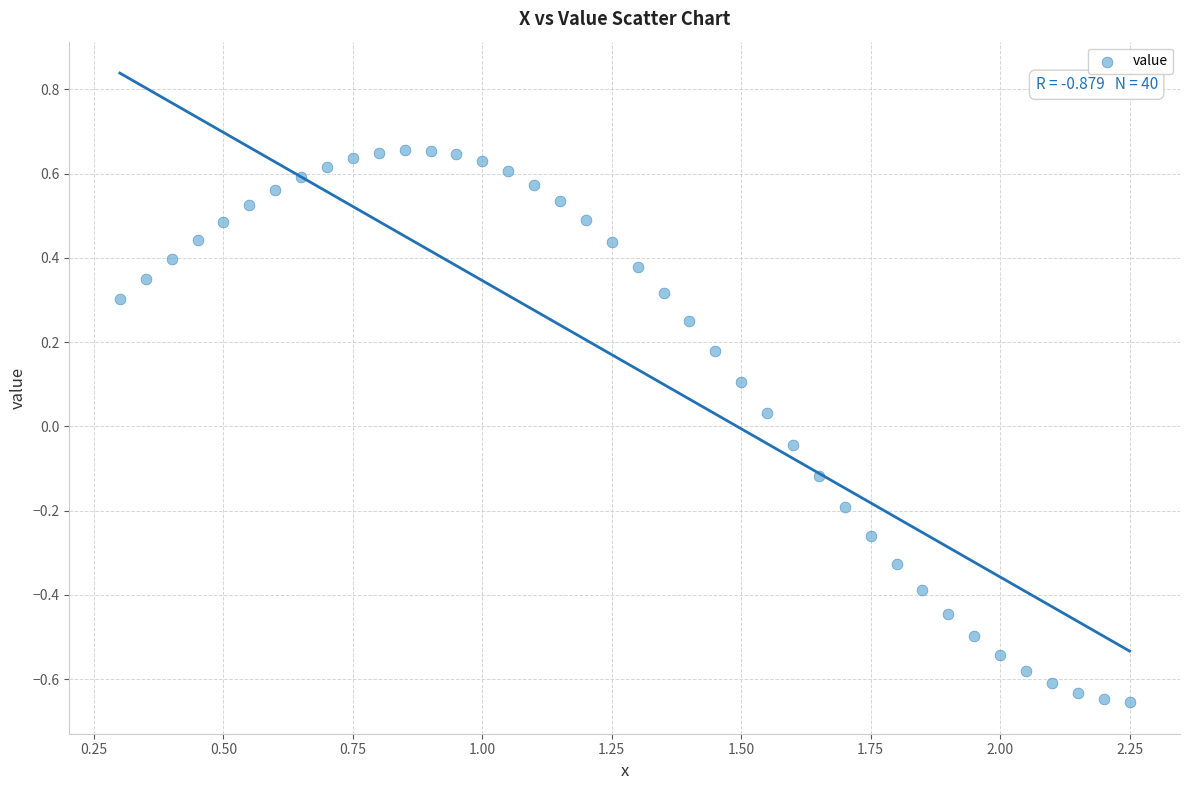

What is the range of Y values (max minus min)?

1.3